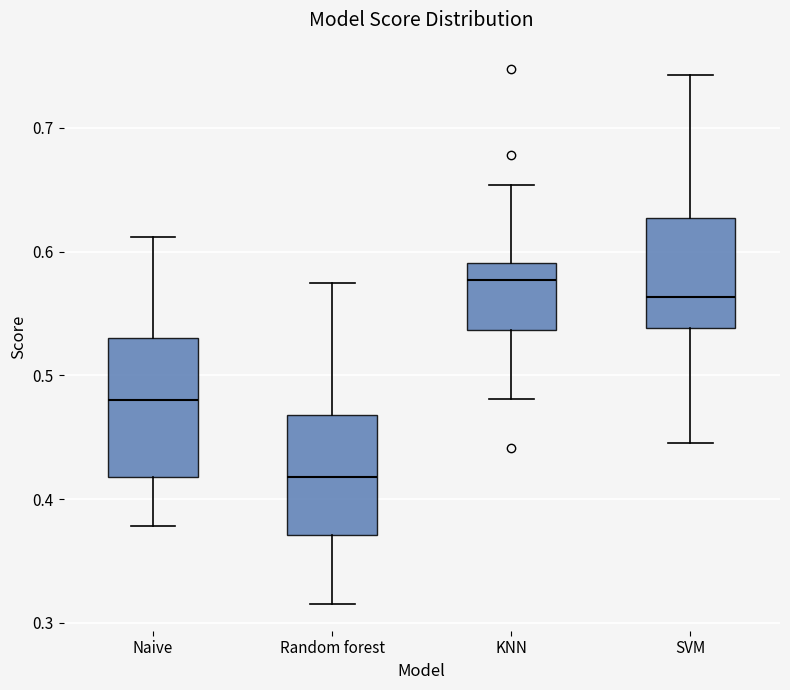

Which box has the highest median line?

KNN